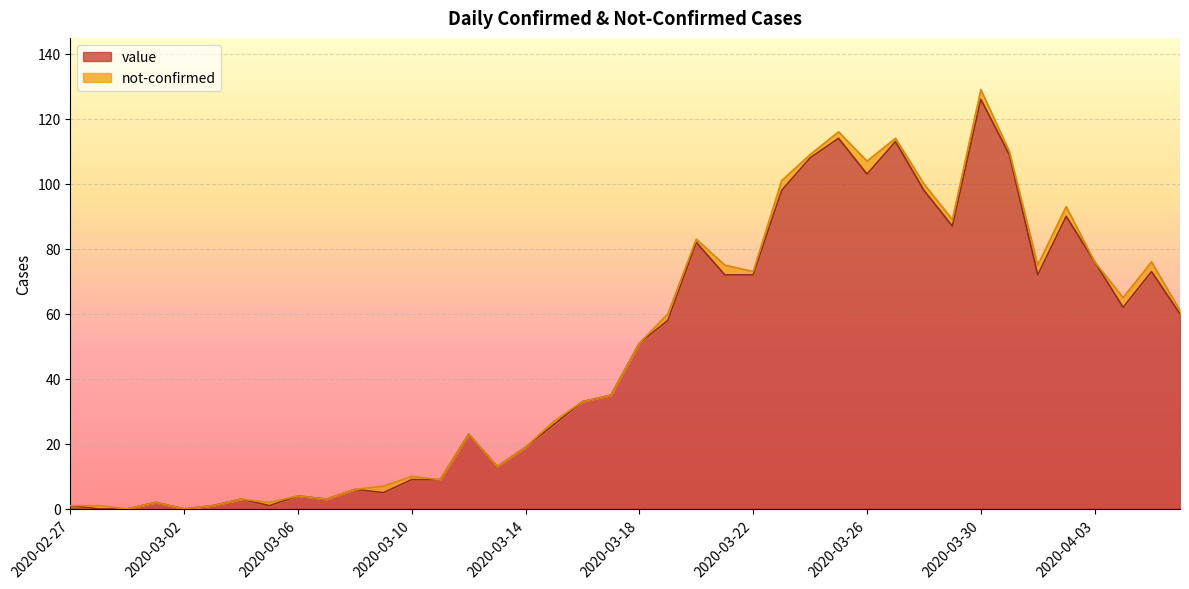

What is the difference between the maximum and minimum values?

126